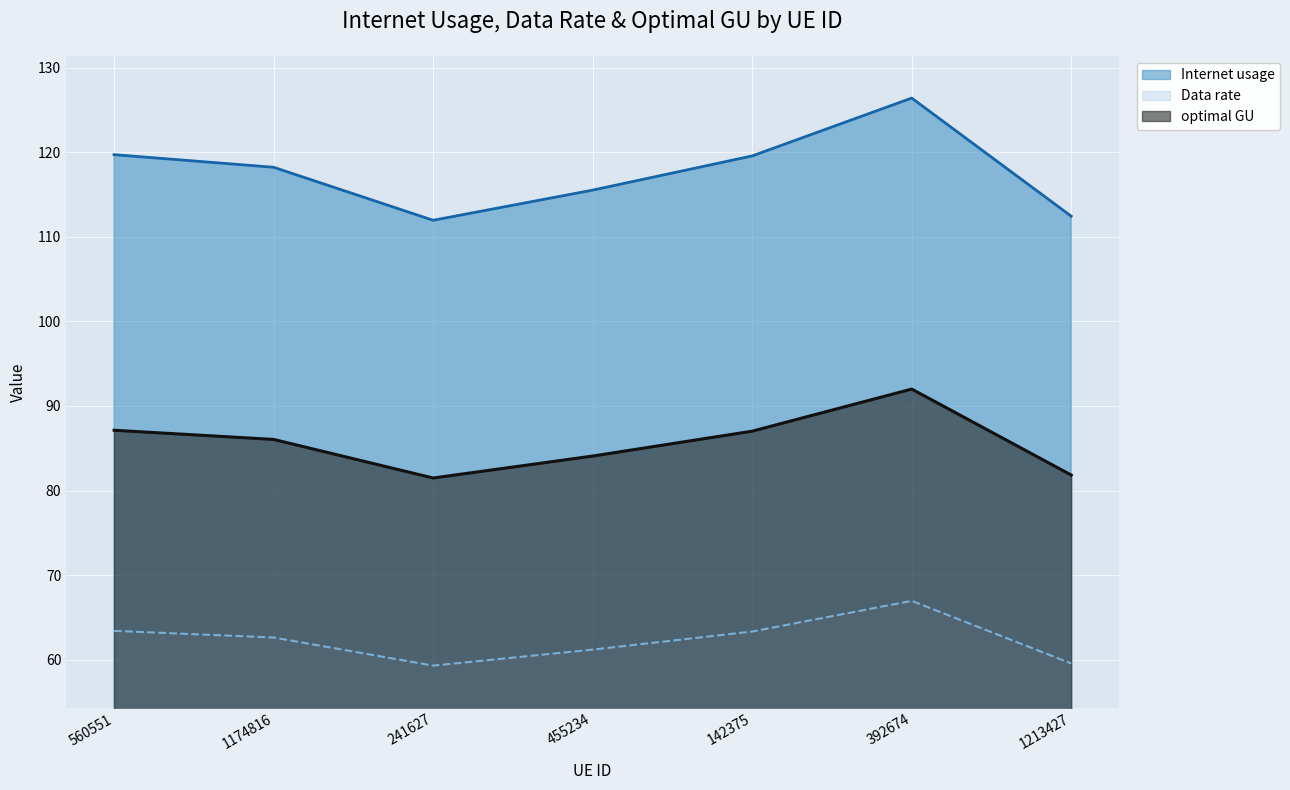

True or false: optimal GU and Data rate cross at least once.

False